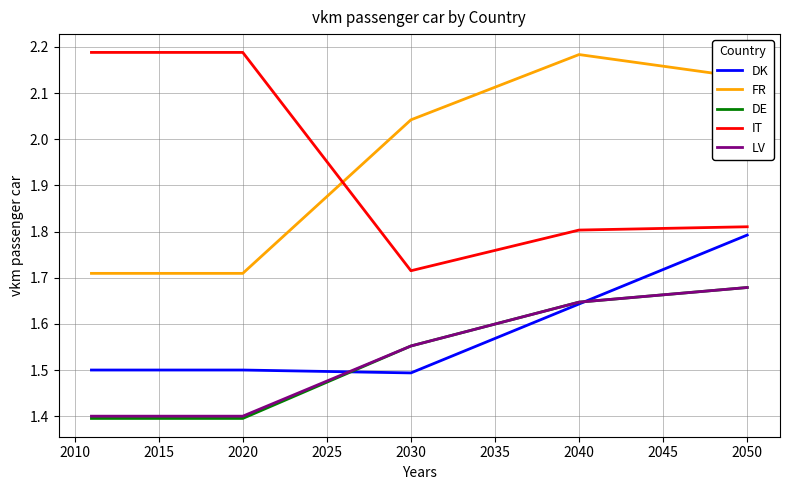

True or false: DE and IT intersect in this chart.

False